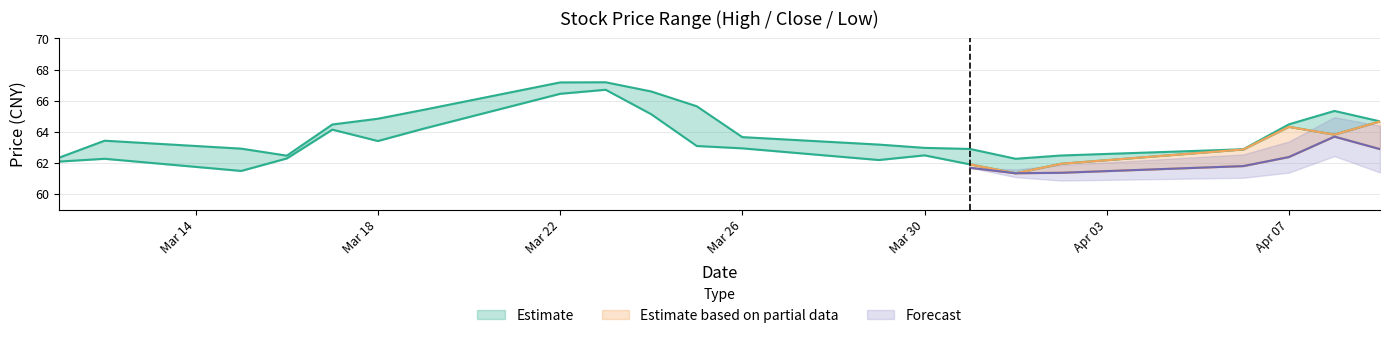

Is the value of high at 2021-03-23 greater than the value of close at 2021-03-26?

Yes